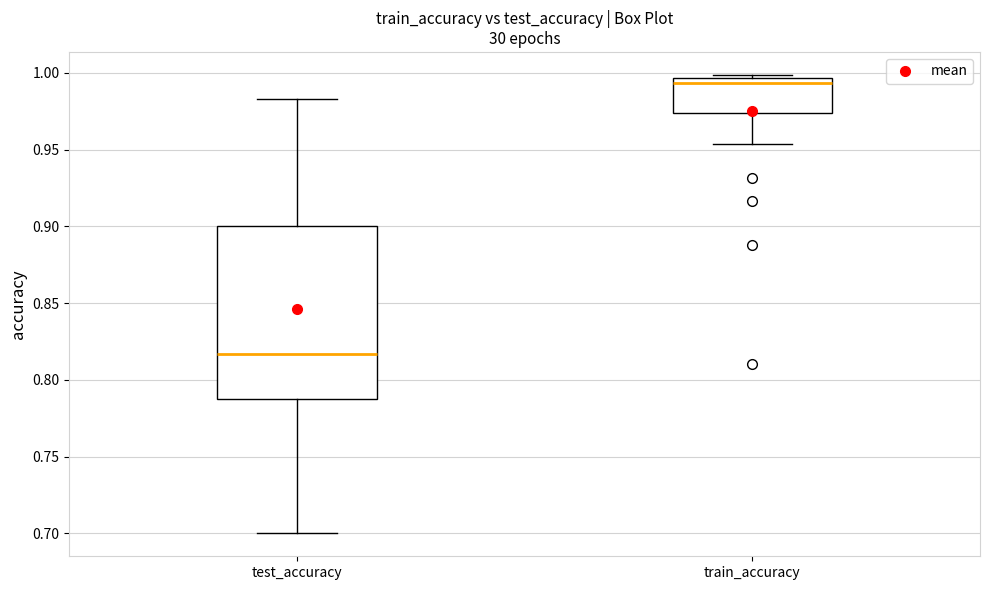

Which box is the tallest, from its lower edge to its upper edge?

test_accuracy